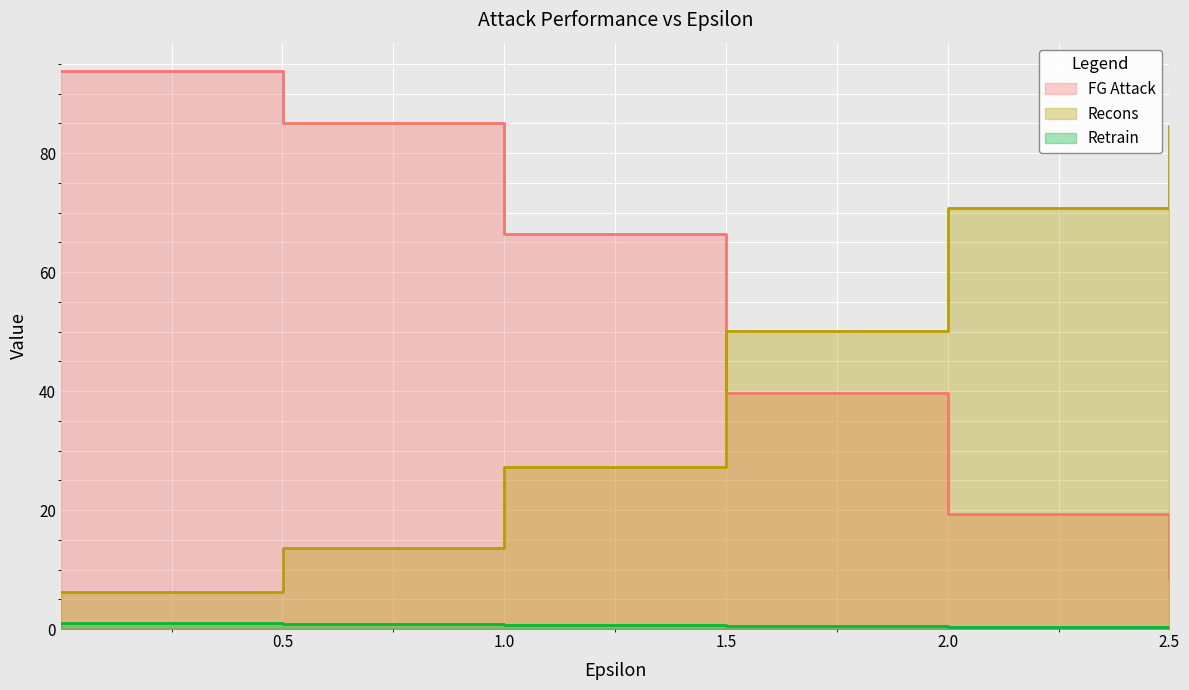

What is the highest value of the FG Attack series?

93.9